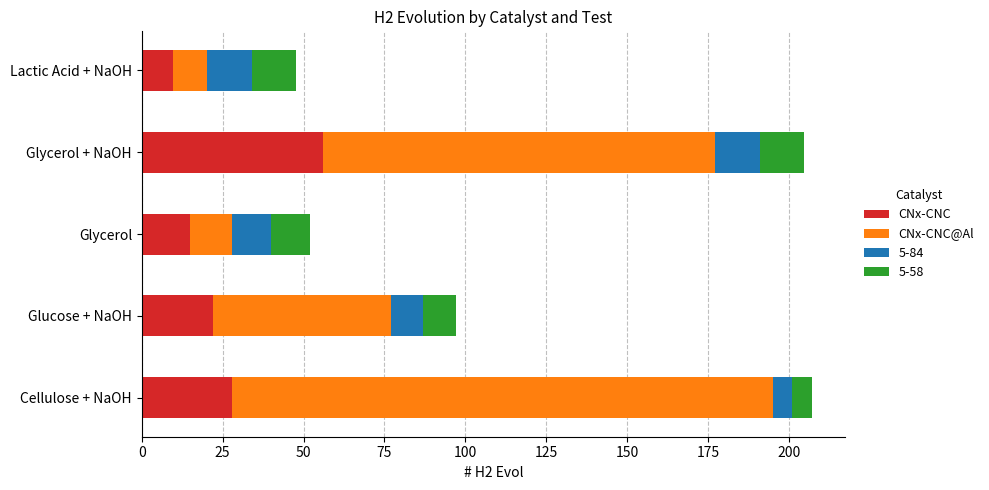

What is the sum of the CNx-CNC values at Cellulose + NaOH and Lactic Acid + NaOH?

37.8